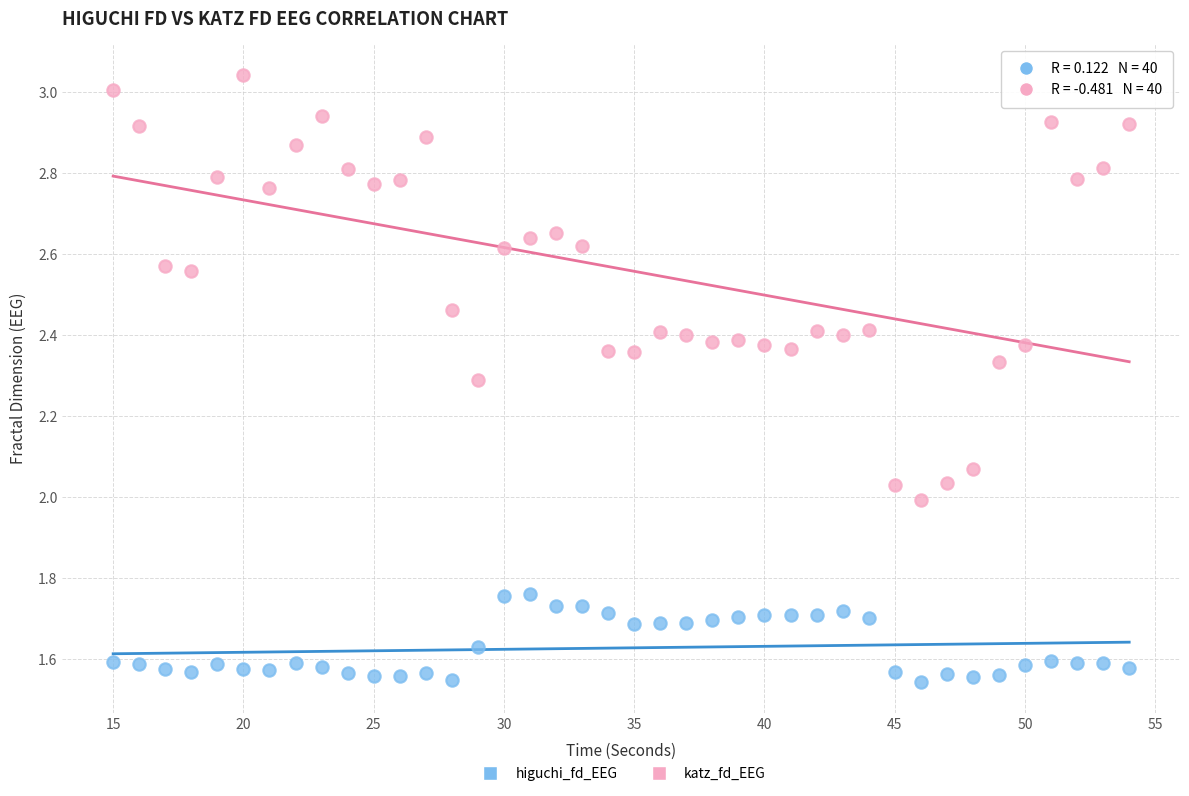

Across all data points, what is the range of X values (max minus min)?

39.0